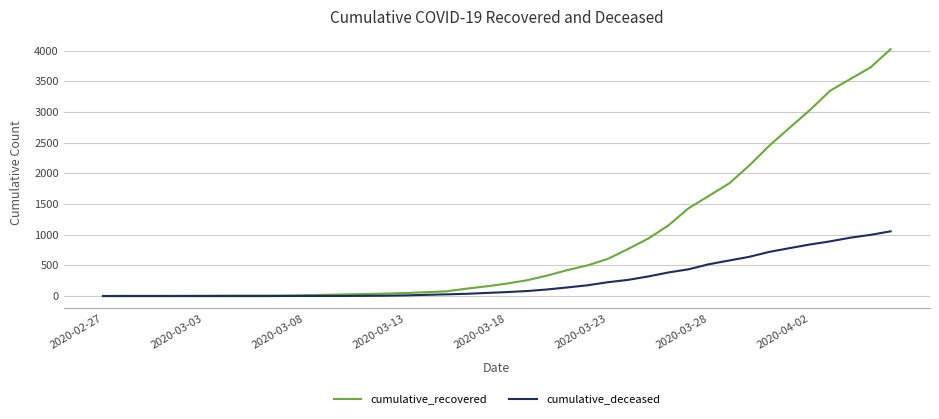

List the series in order of their overall mean, lowest first.

cumulative_deceased, cumulative_recovered